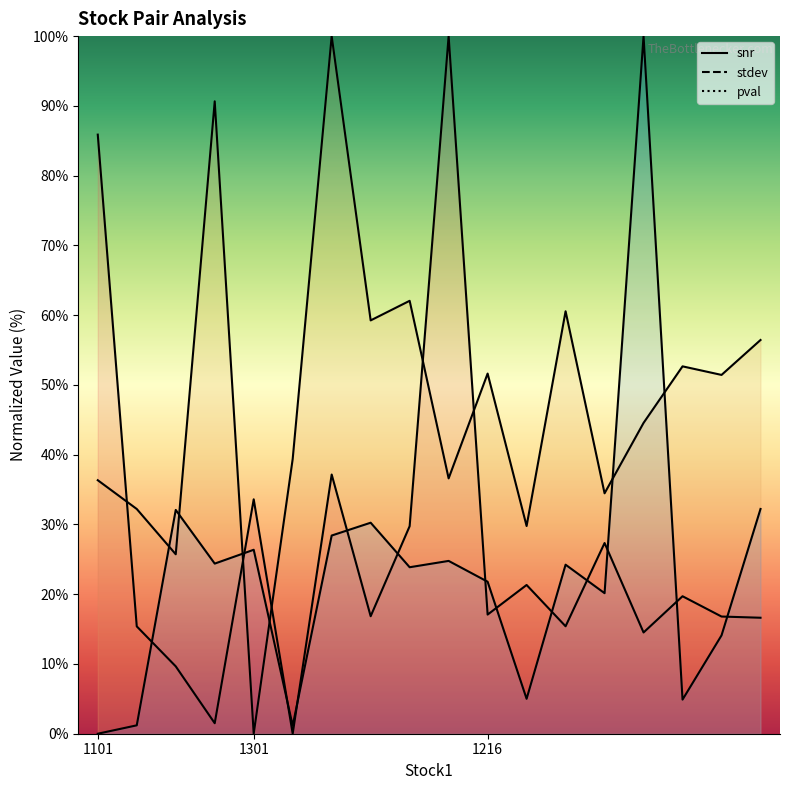

True or false: stdev has more than 2 points higher than both neighbors.

True